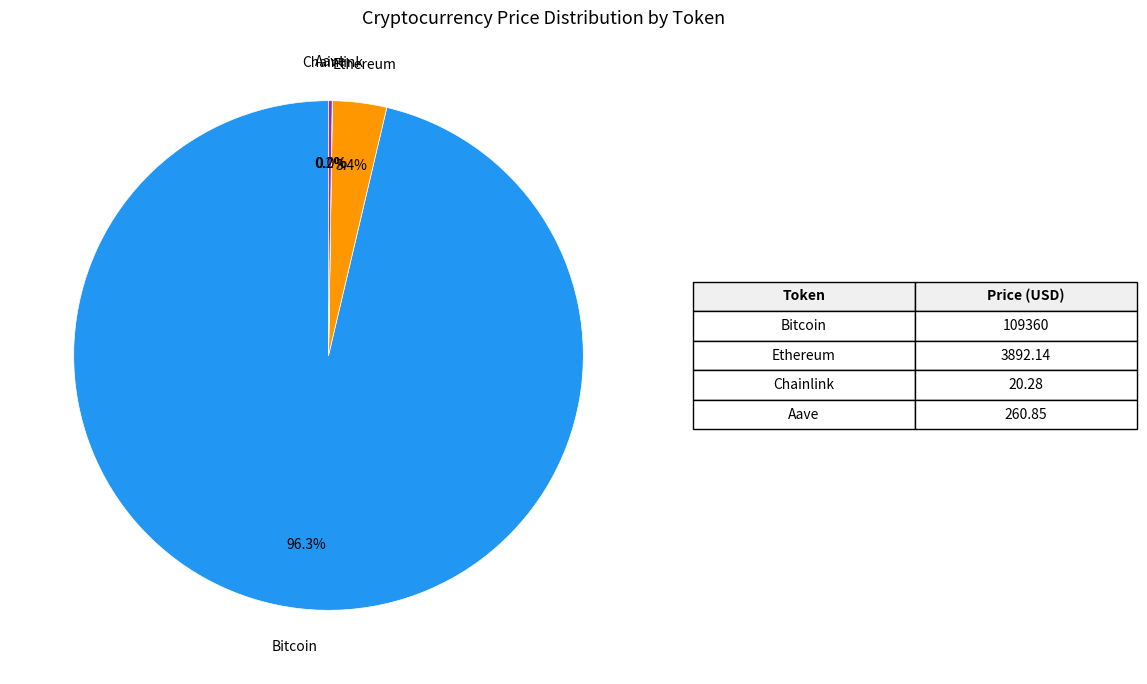

Which slice is the largest?

Bitcoin